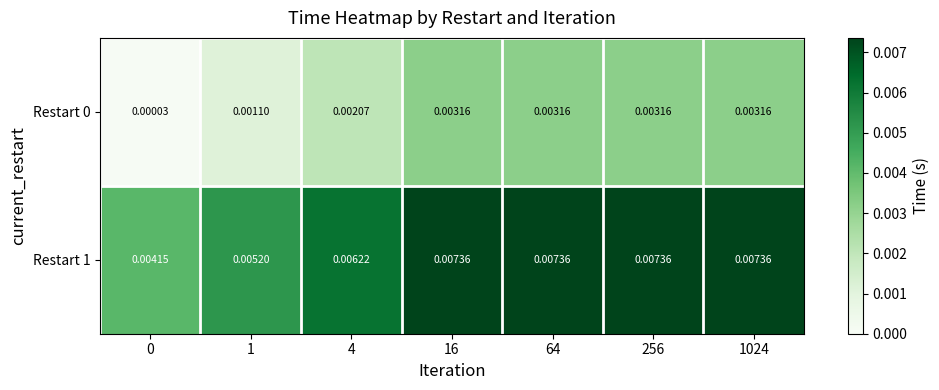

Rank the series at 256 from lowest to highest value.

Restart 0, Restart 1